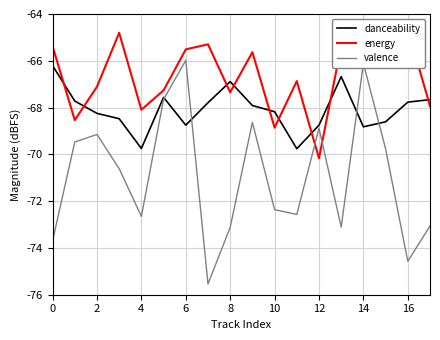

What is the highest value of the valence series?

-66.0